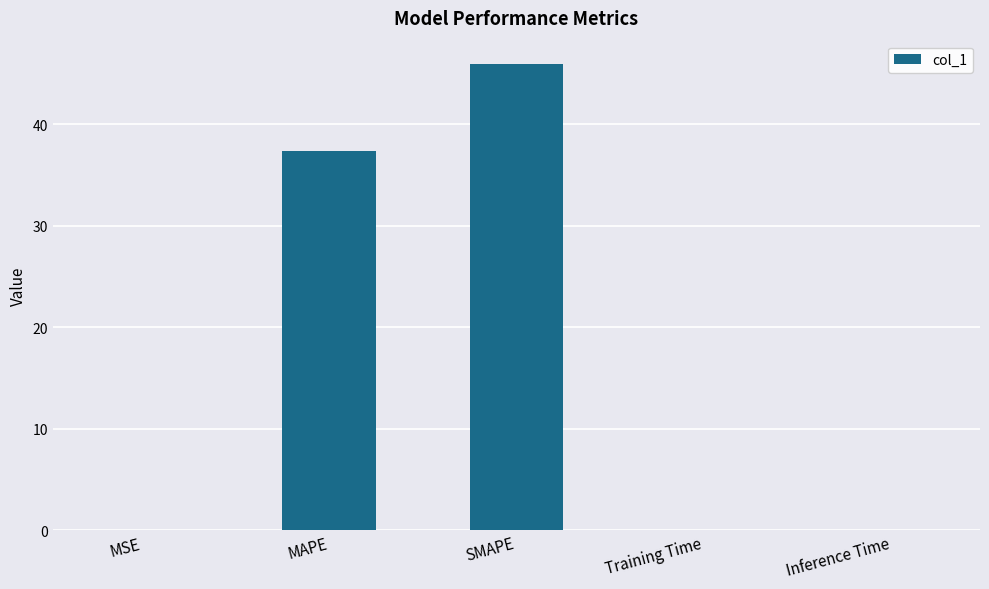

Which has a higher value, Inference Time or SMAPE?

SMAPE